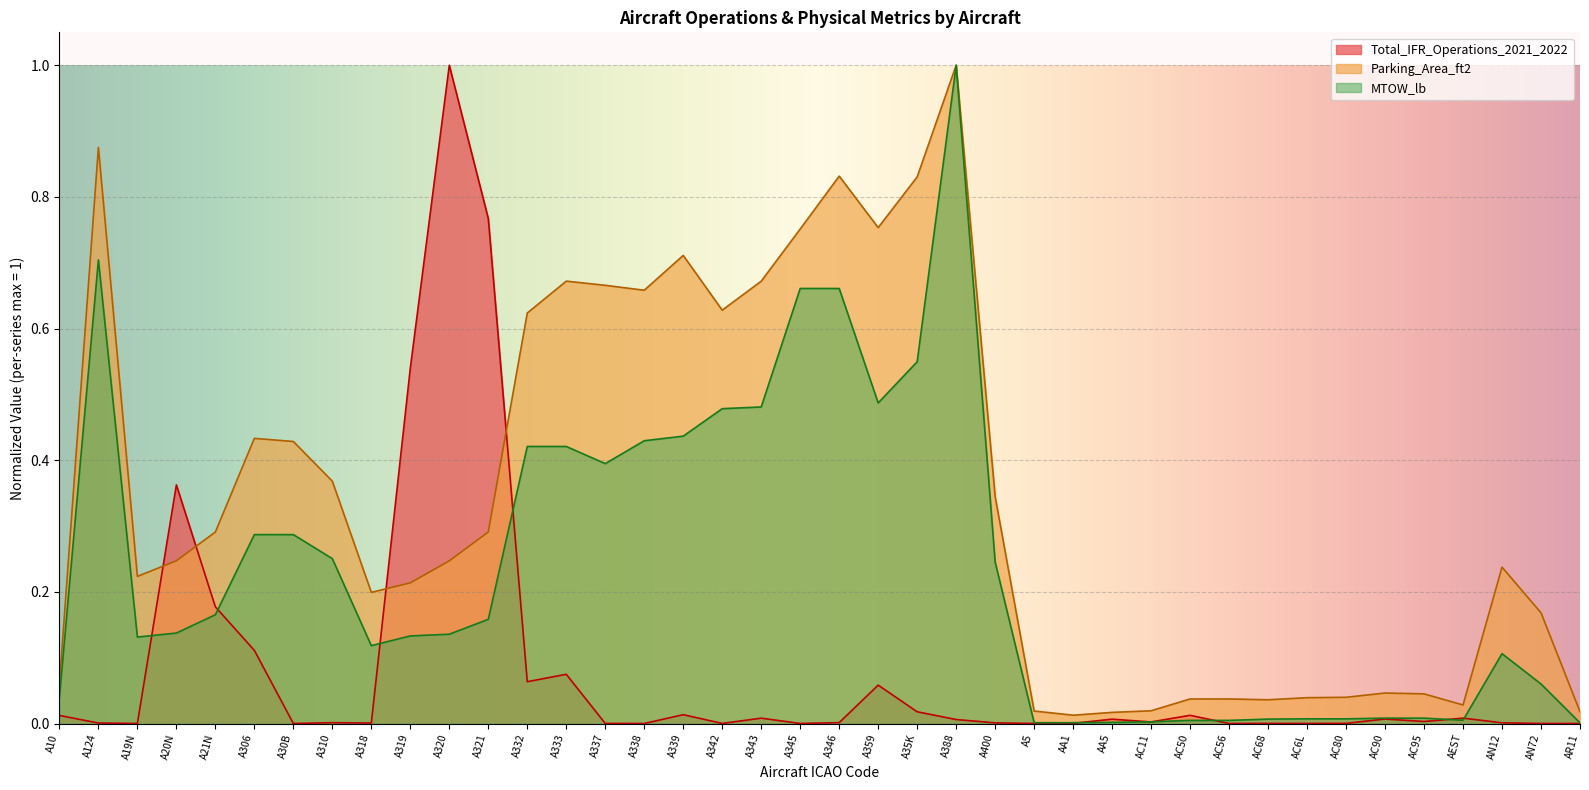

Which has a higher value, A320 or AC90?

A320